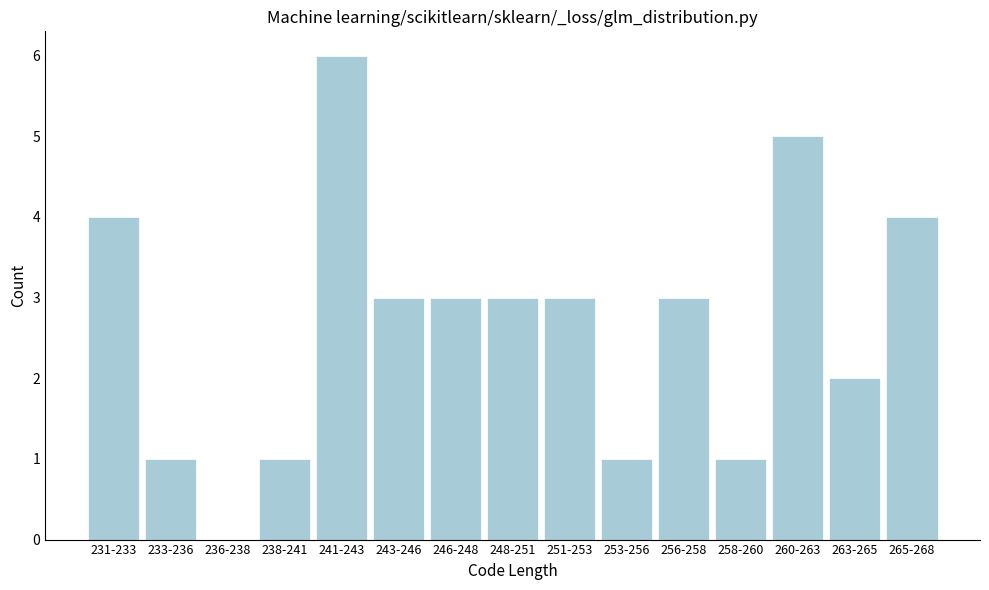

Reading left to right, list all the values displayed in this chart.

231-233=4	233-236=1	236-238=0	238-241=1	241-243=6	243-246=3	246-248=3	248-251=3	251-253=3	253-256=1	256-258=3	258-260=1	260-263=5	263-265=2	265-268=4